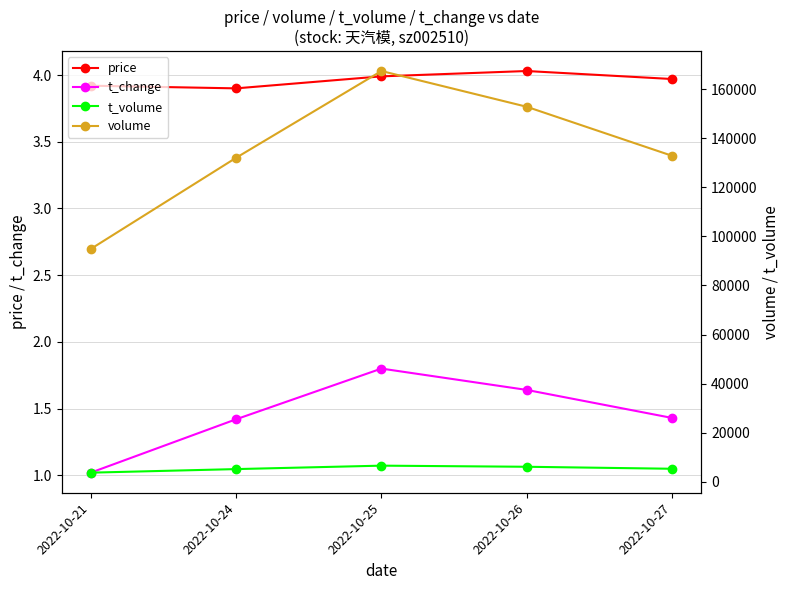

How many interior local peaks does the t_change series have?

1